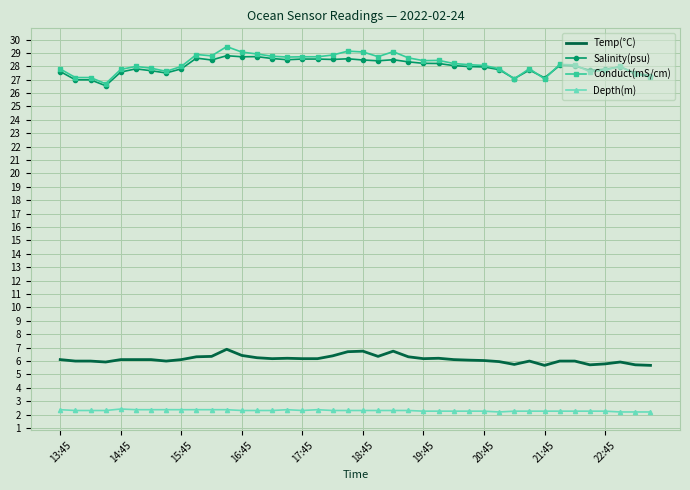

True or false: Temp(°C) and Salinity(psu) cross at least once.

False